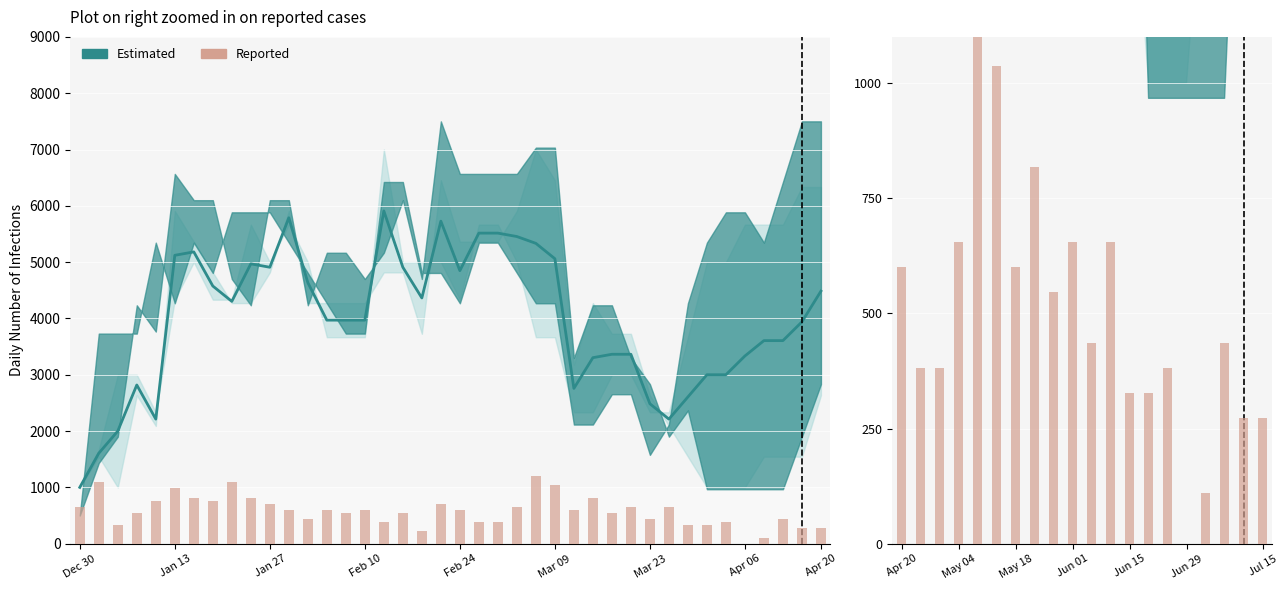

At which label does the data first exceed 436?

Apr 20